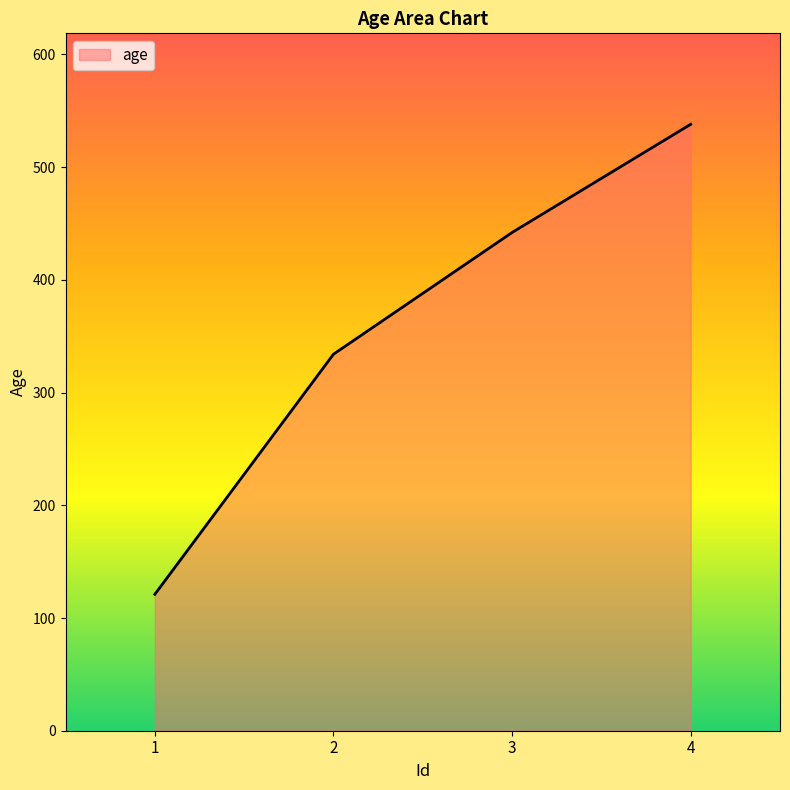

The chart shows a value of 334 at 2. True or false?

True